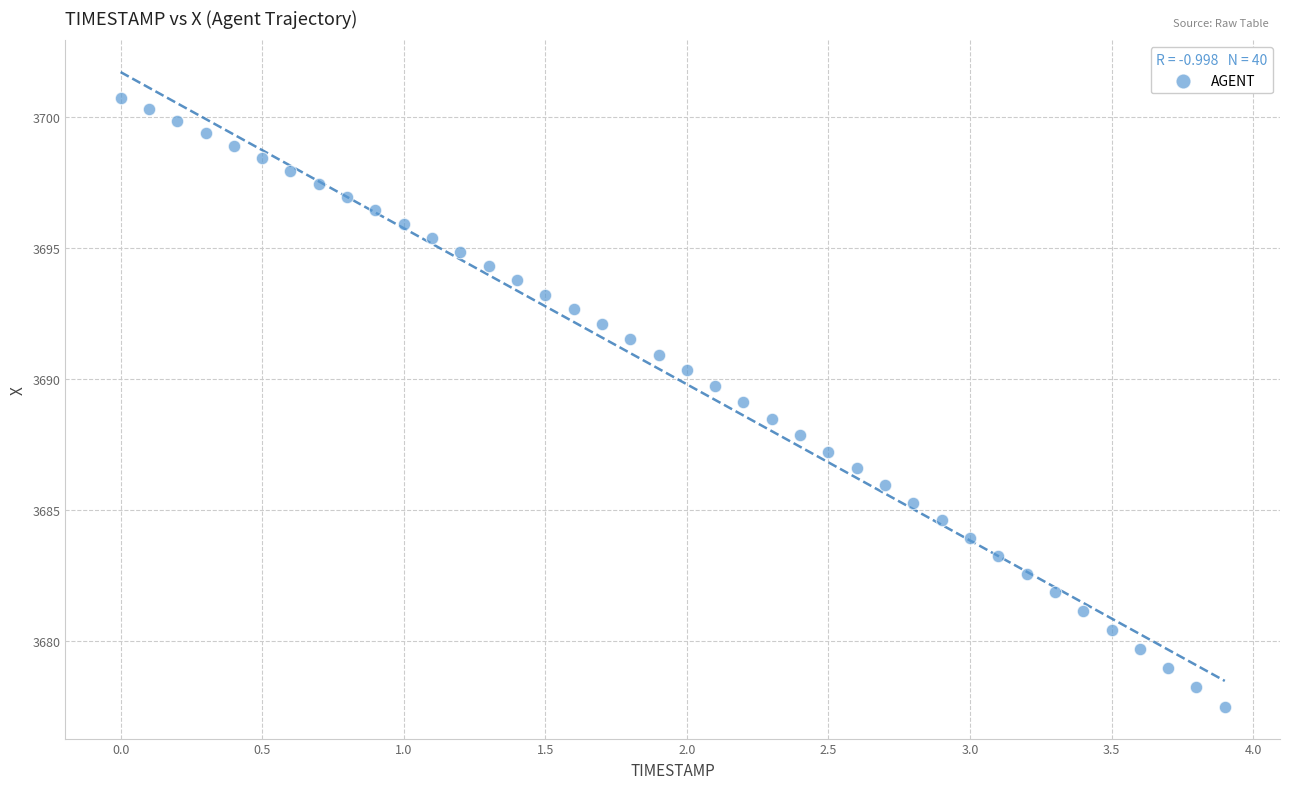

What is the range of Y values (max minus min)?

23.2